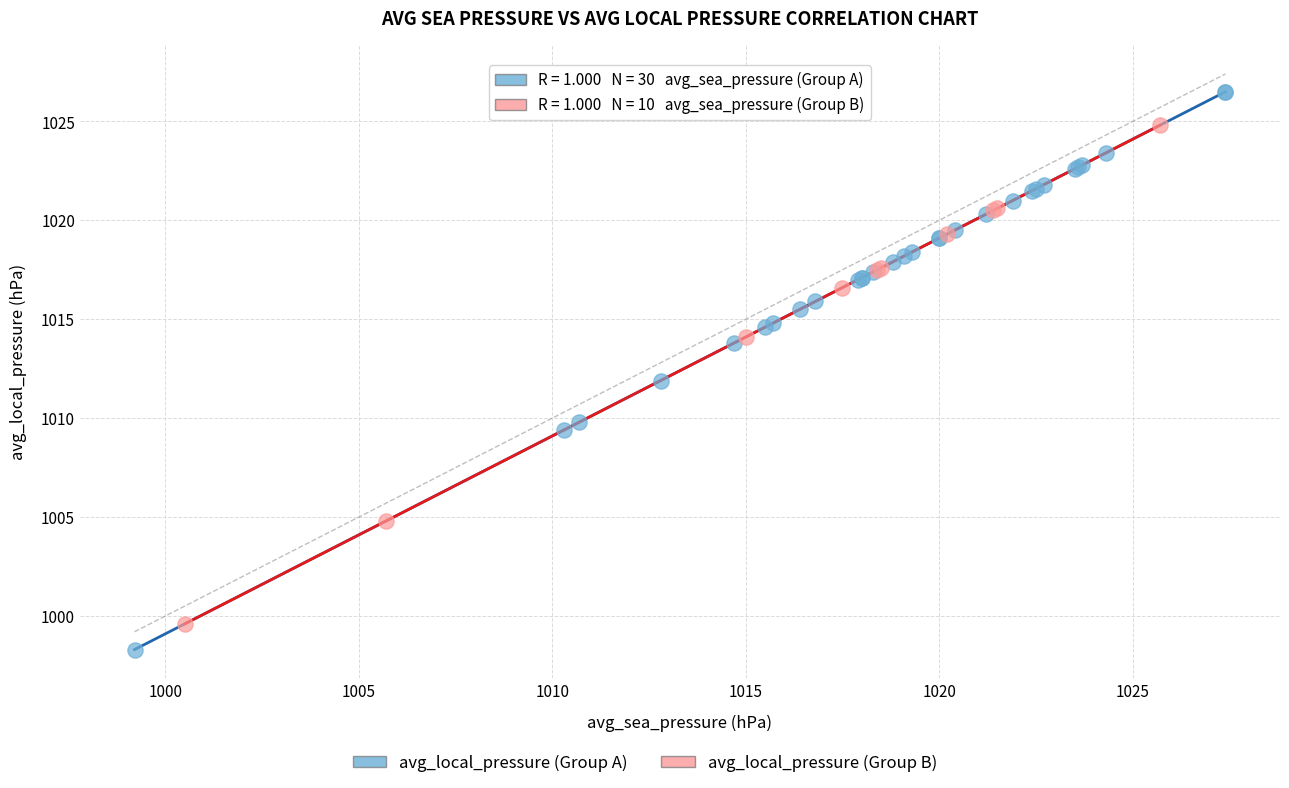

Which series has the widest spread of Y values?

avg_local_pressure (Group A)